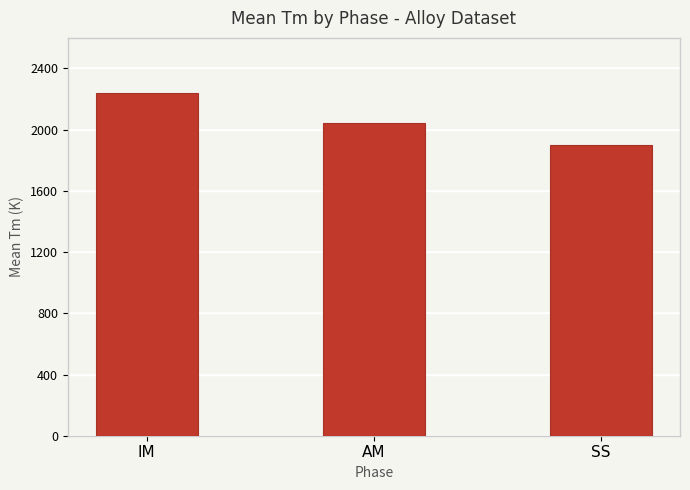

What is the sum of all values?

6184.2